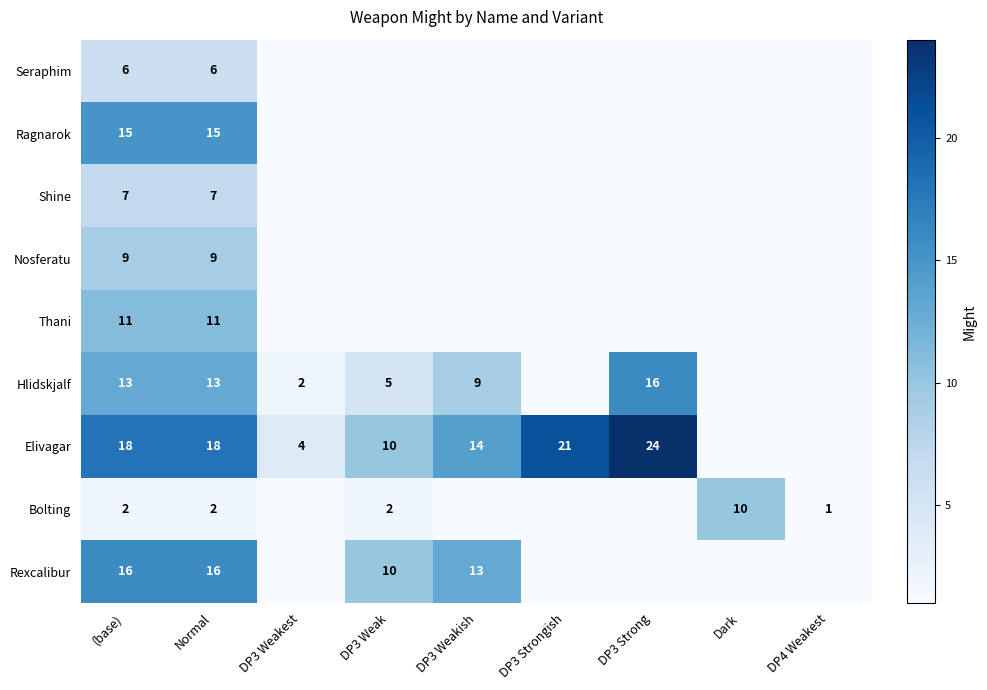

Which label corresponds to the largest value in the chart?

DP3 Strong